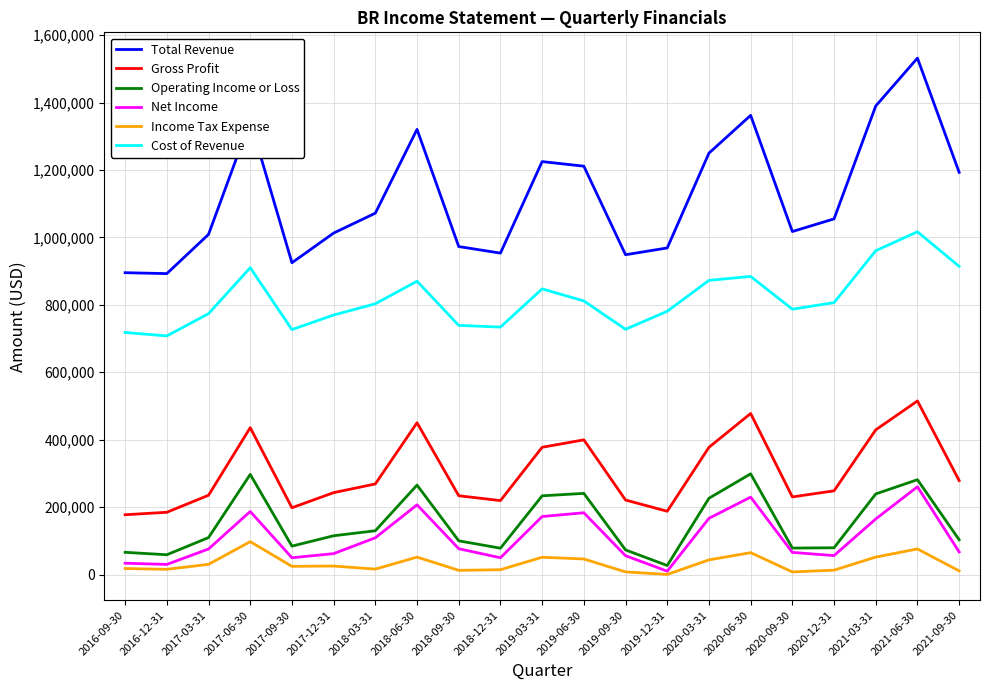

True or false: Gross Profit has more than 0 points higher than both neighbors.

True